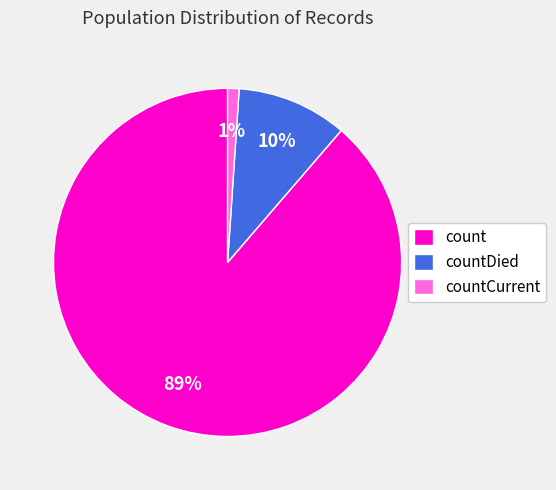

Which has a higher value, countCurrent or countDied?

countDied